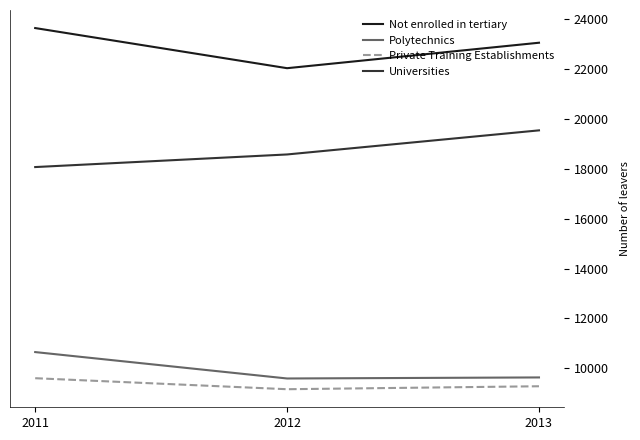

Which series has the largest total across all categories?

Not enrolled in tertiary